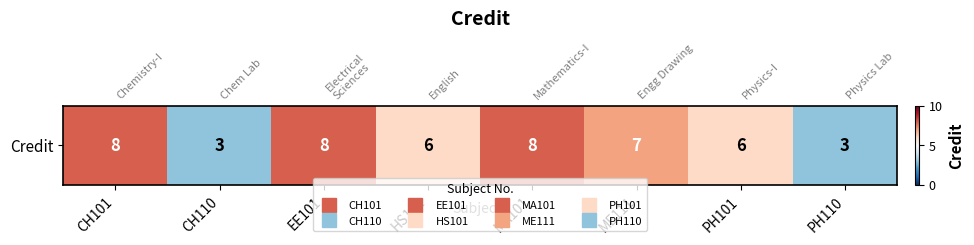

Reading left to right, what are all the values shown in this chart?

8	3	8	6	8	7	6	3